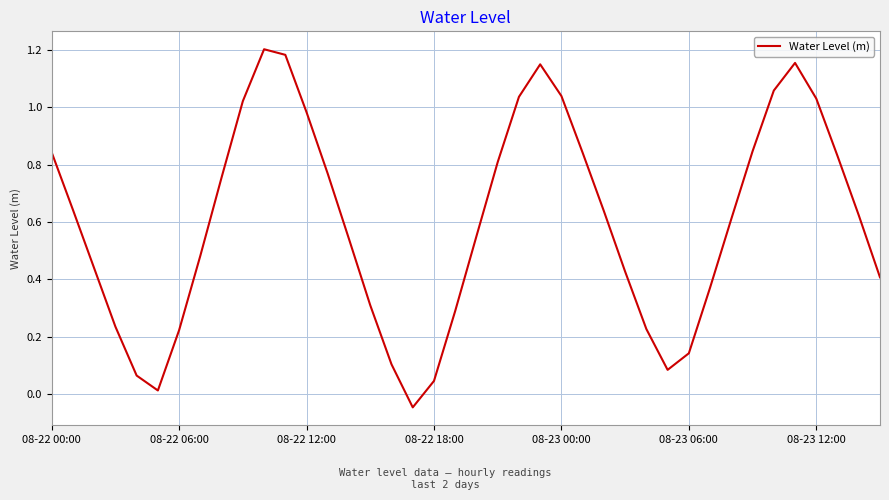

Does the chart have visible grid lines?

Yes